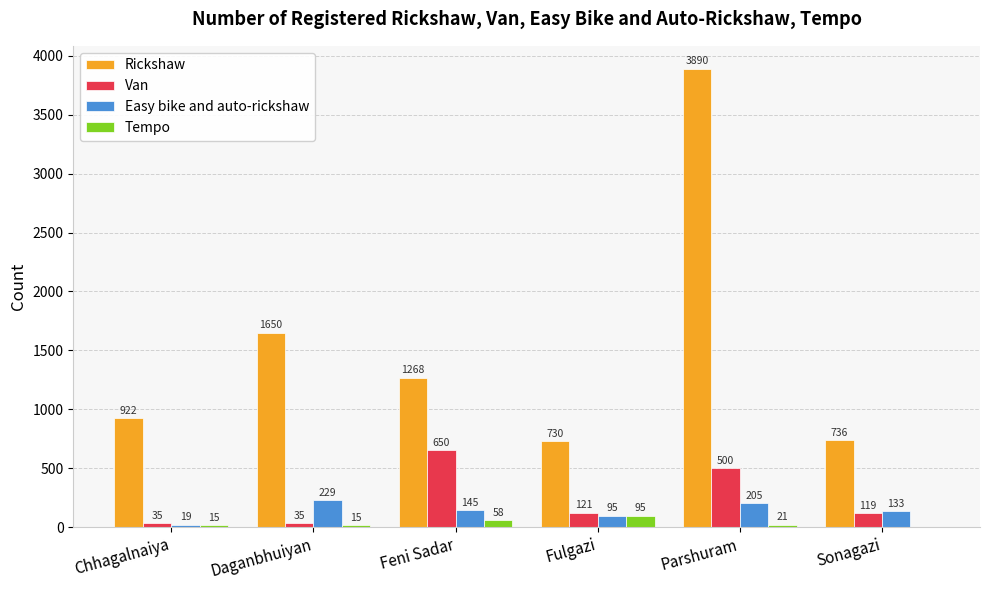

What is the total value across all series at Chhagalnaiya?

991